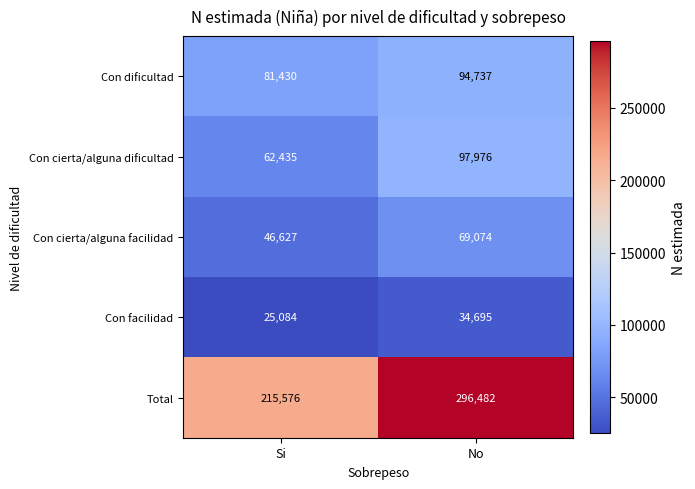

Reading right to left, extract all data points from this chart.

Con dificultad: No=94737	Si=81430
Con cierta/alguna dificultad: No=97976	Si=62435
Con cierta/alguna facilidad: No=69074	Si=46627
Con facilidad: No=34695	Si=25084
Total: No=296482	Si=215576